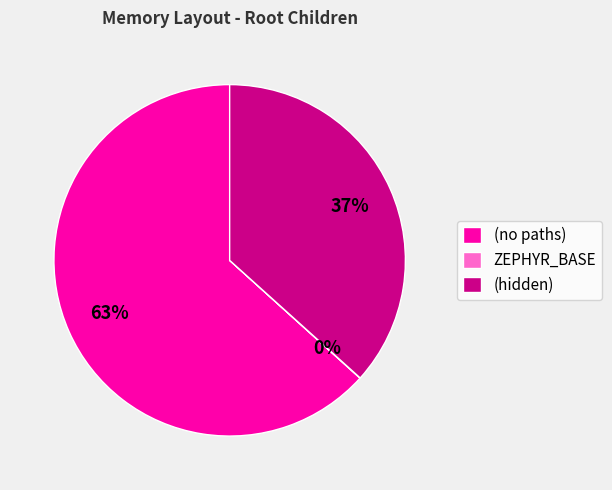

Approximately how many times larger is the value at (hidden) compared to (no paths)?

0.6